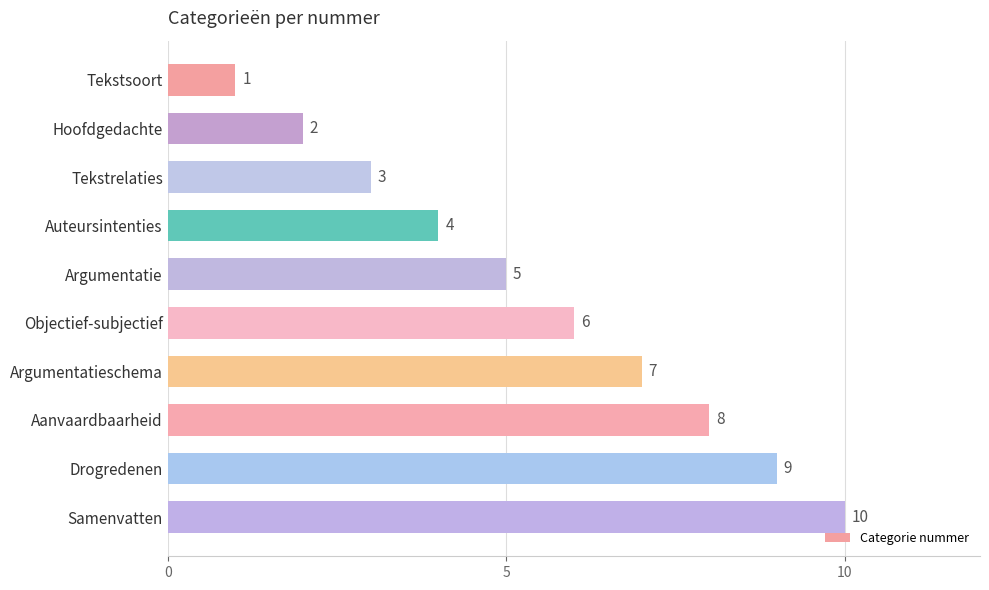

What is the difference between the second highest and minimum values?

8